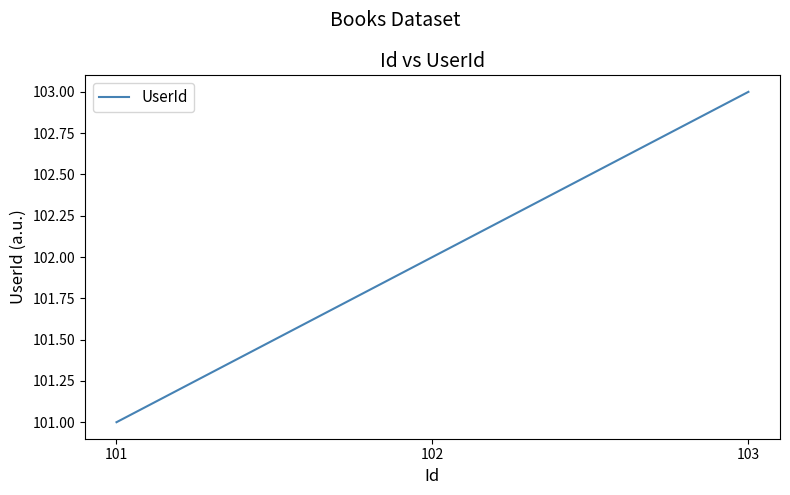

The value at 102 is 31. True or false?

False